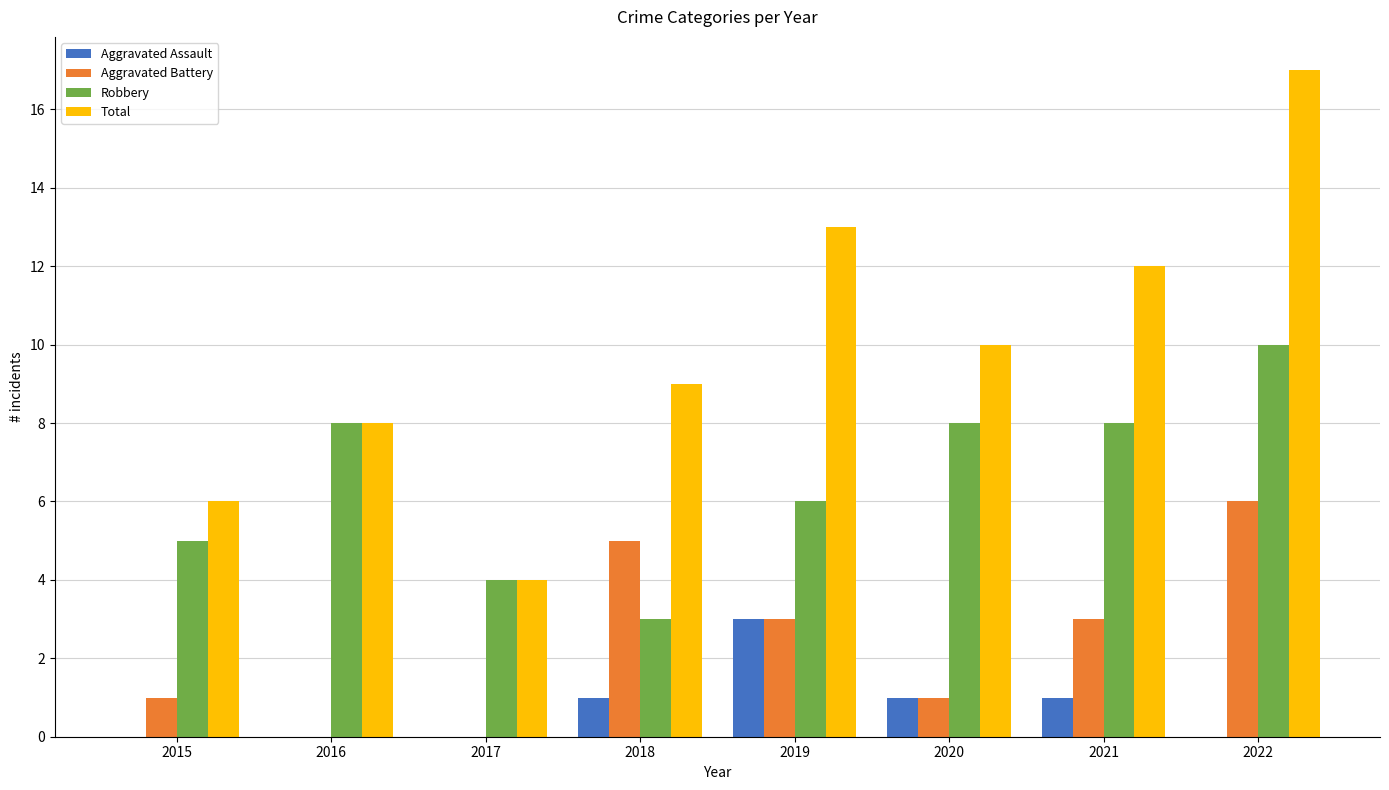

What is the sum of all Total values?

79